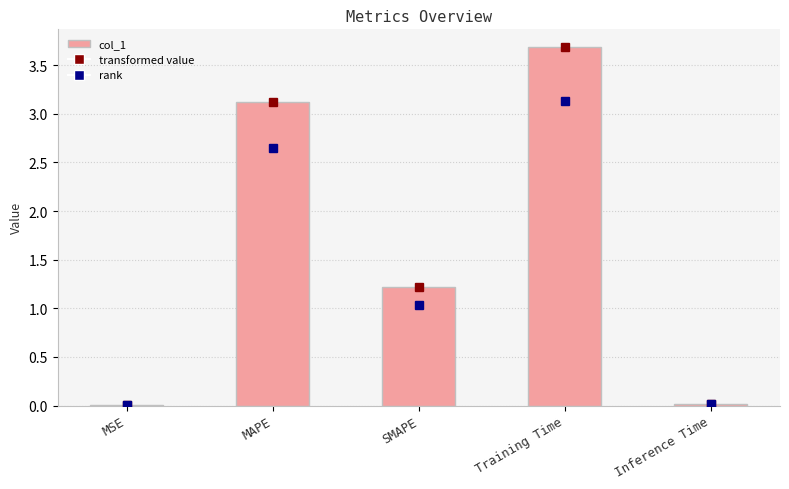

How many distinct data groups are displayed?

1